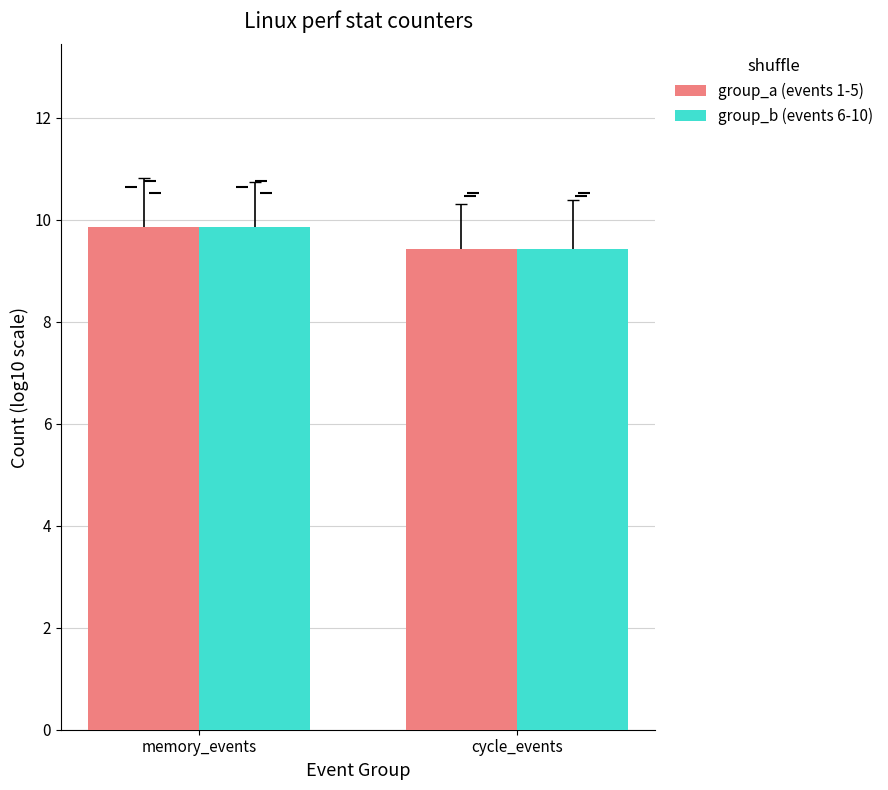

Count the group_a (events 1-5) values in the range 9 to 10.

2